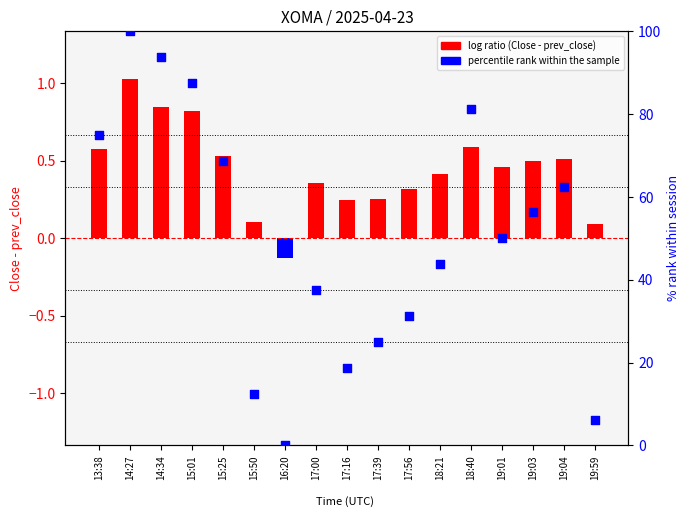

At how many categories does at least one series exceed 53?

8